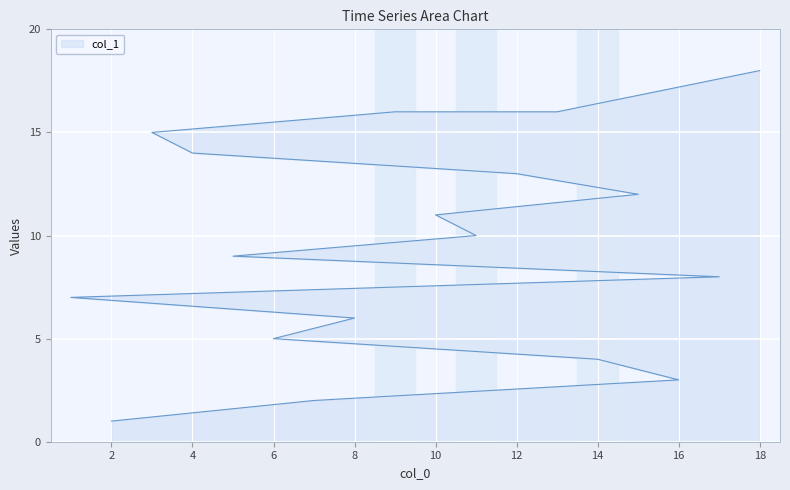

Read the value at 5.

9